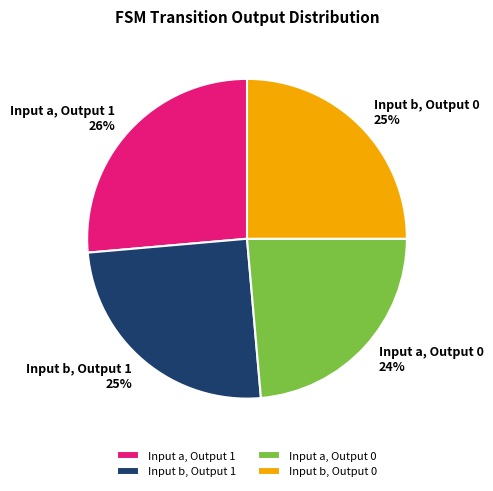

How many segments does this pie chart have?

4